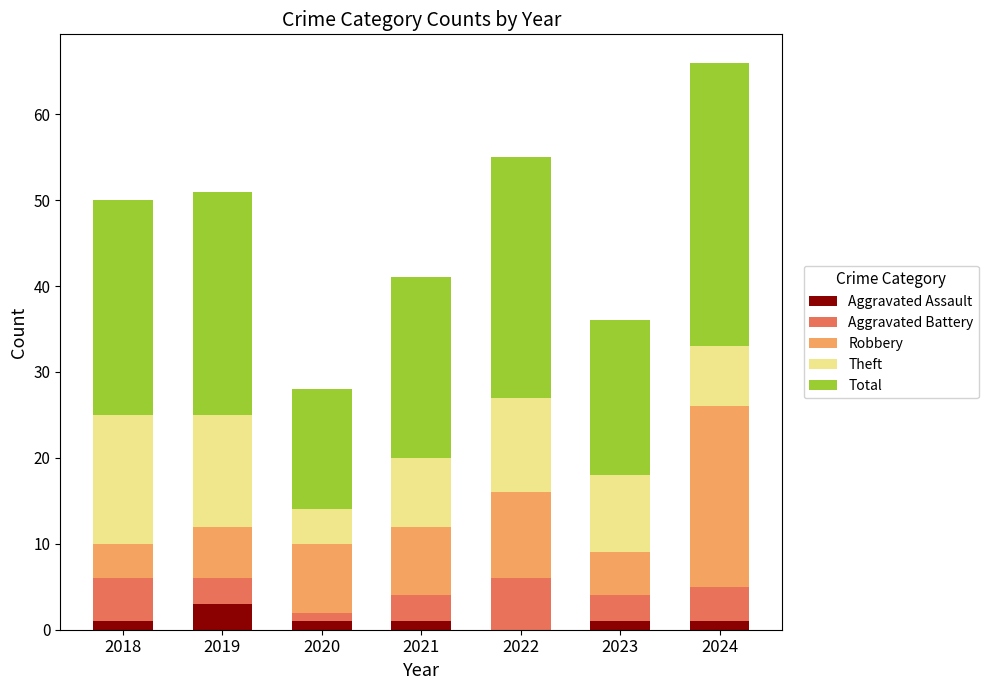

What is the sum of all Aggravated Assault values?

8